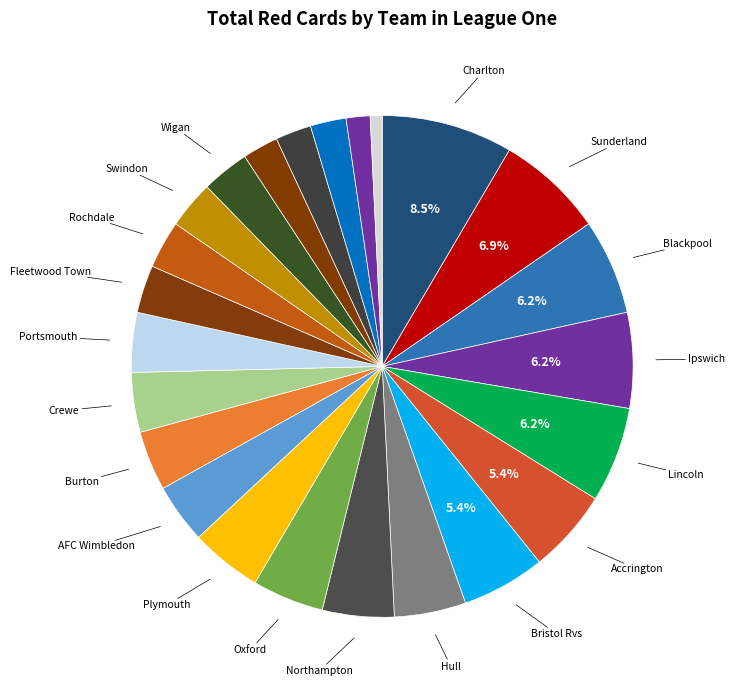

How many slices are in this pie chart?

24